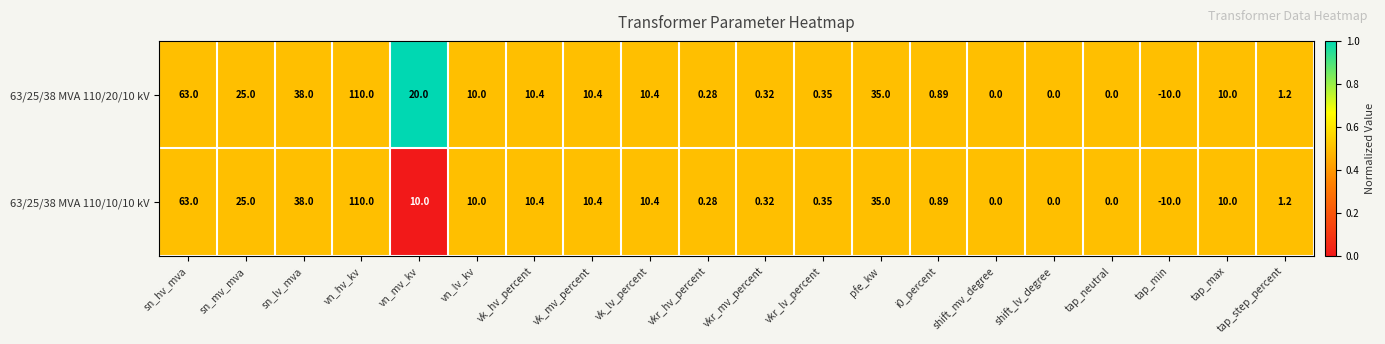

Where is 63/25/38 MVA 110/20/10 kV nearest to the value 50?

sn_lv_mva